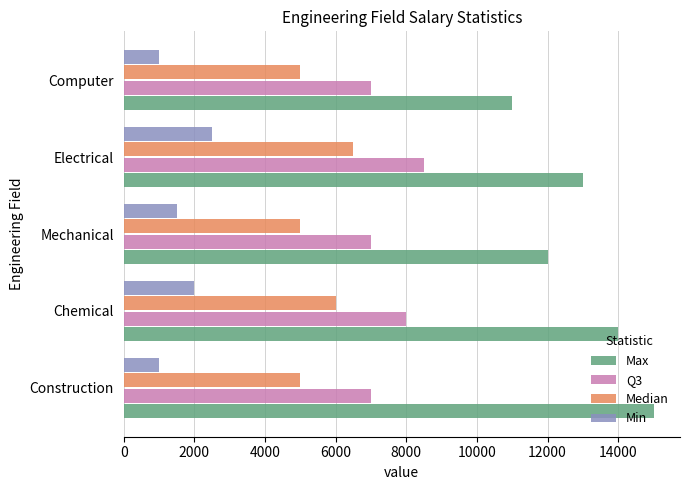

Is it true that Q3 equals 9679 at Construction?

False